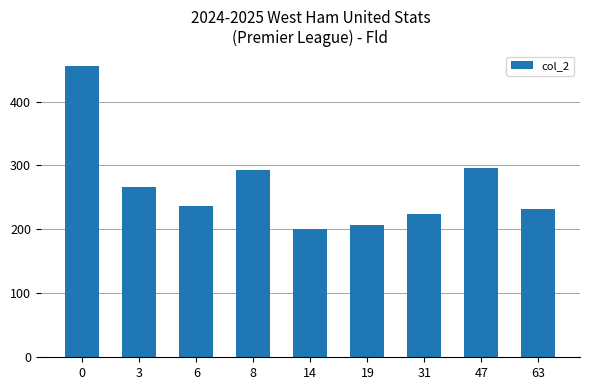

Reading right to left, list all the values displayed in this chart.

231.8	296.4	223.8	206.8	200.0	293.0	237.1	267.0	456.0